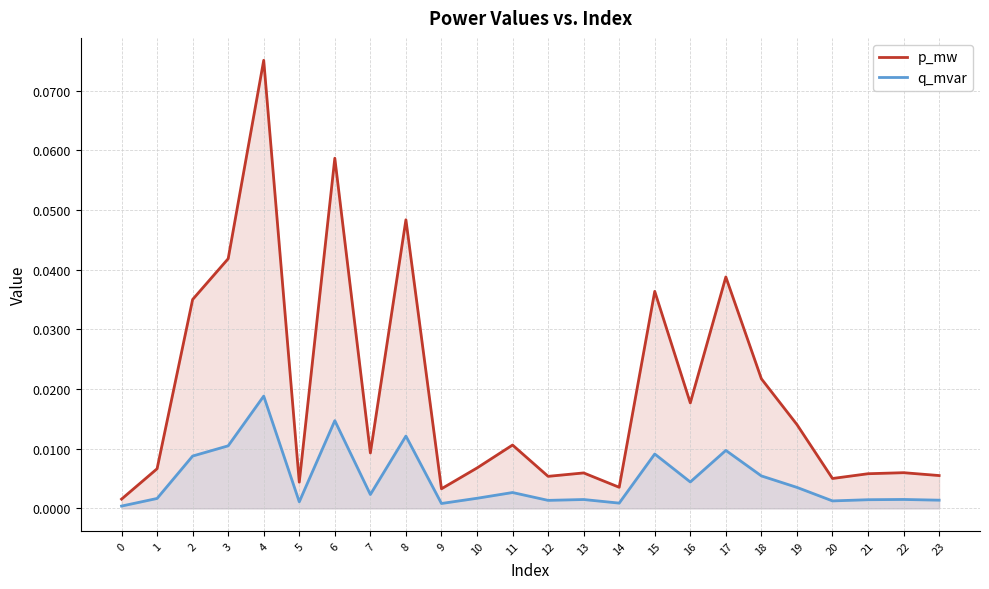

Which series has the largest total across all categories?

p_mw